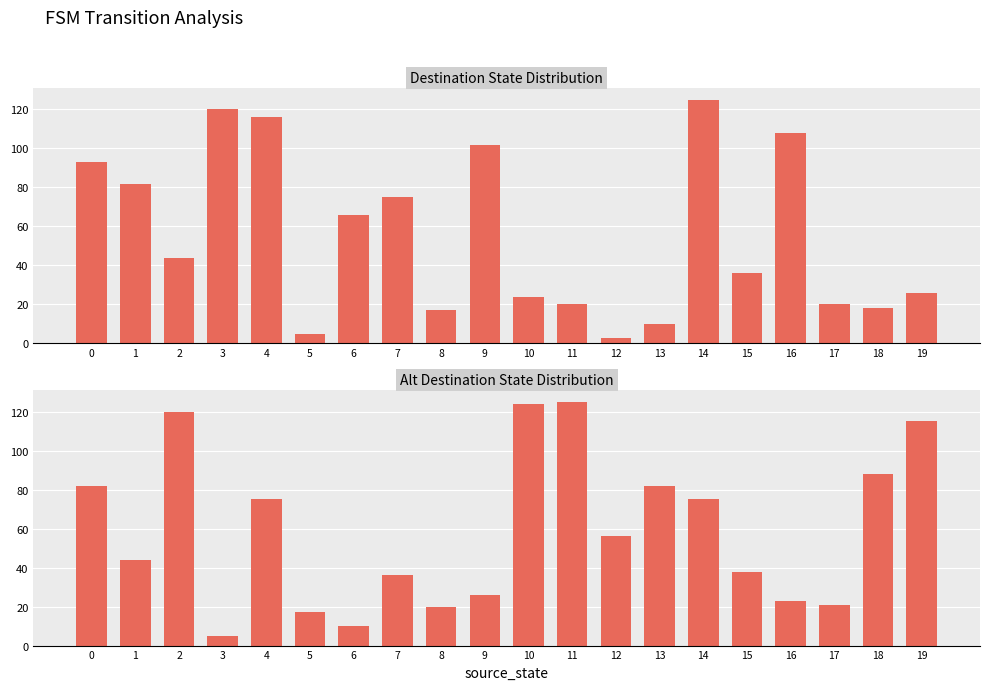

How many bars are there in each group?

2